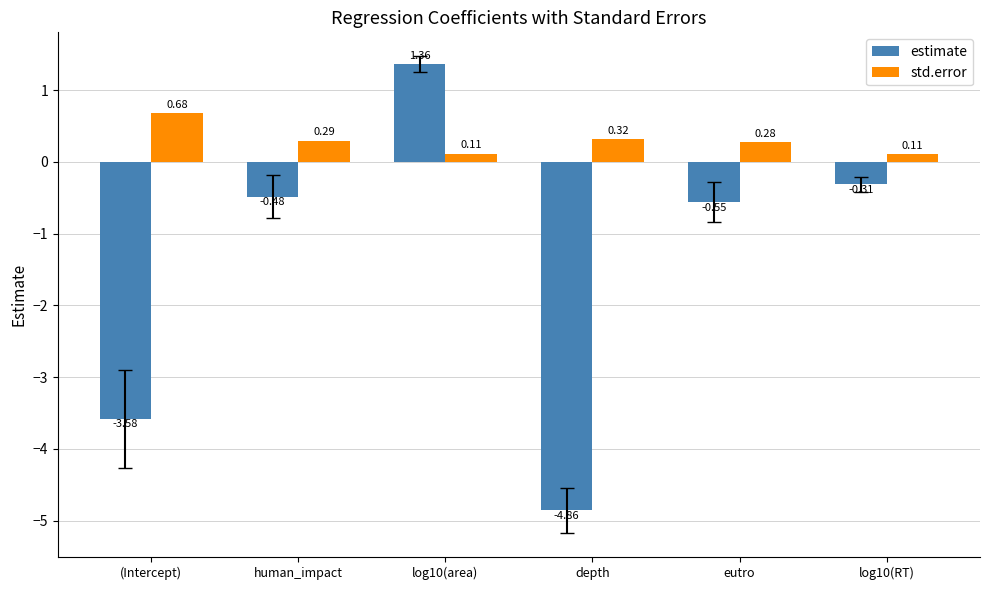

Which series has the largest total across all categories?

std.error